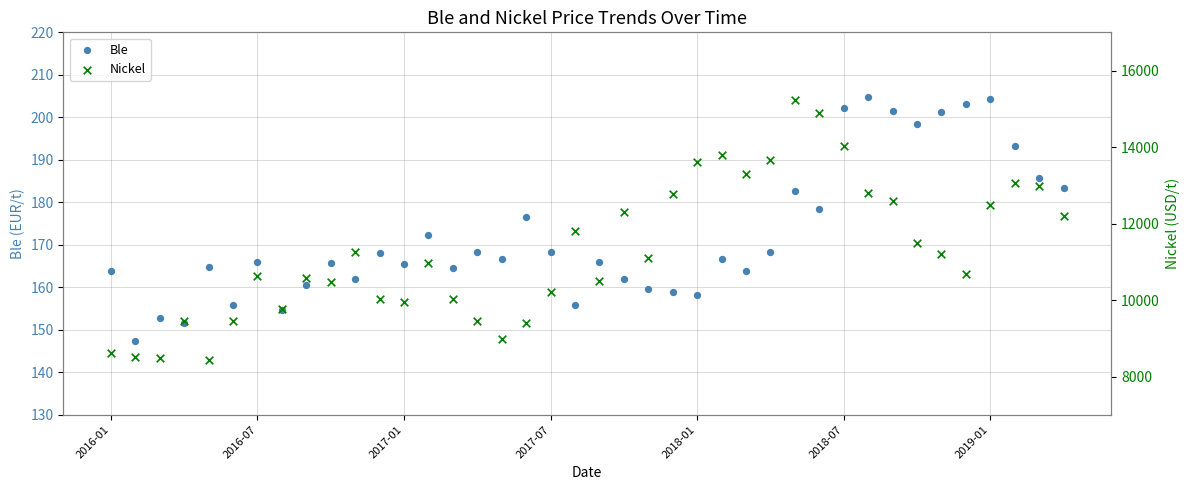

At how many categories does at least one series exceed 5109?

40